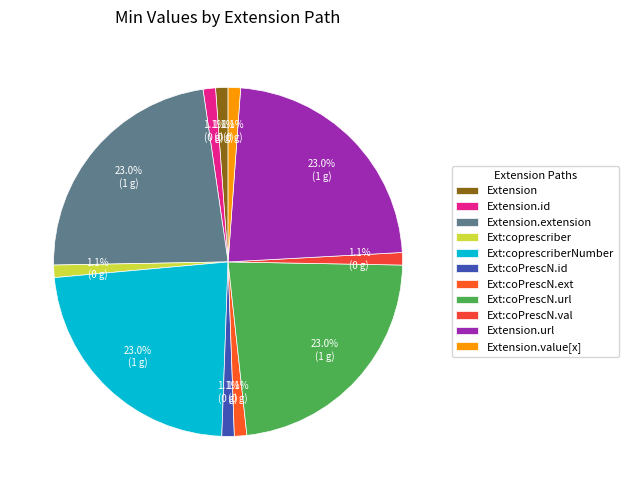

Count the number of slices in the pie.

11